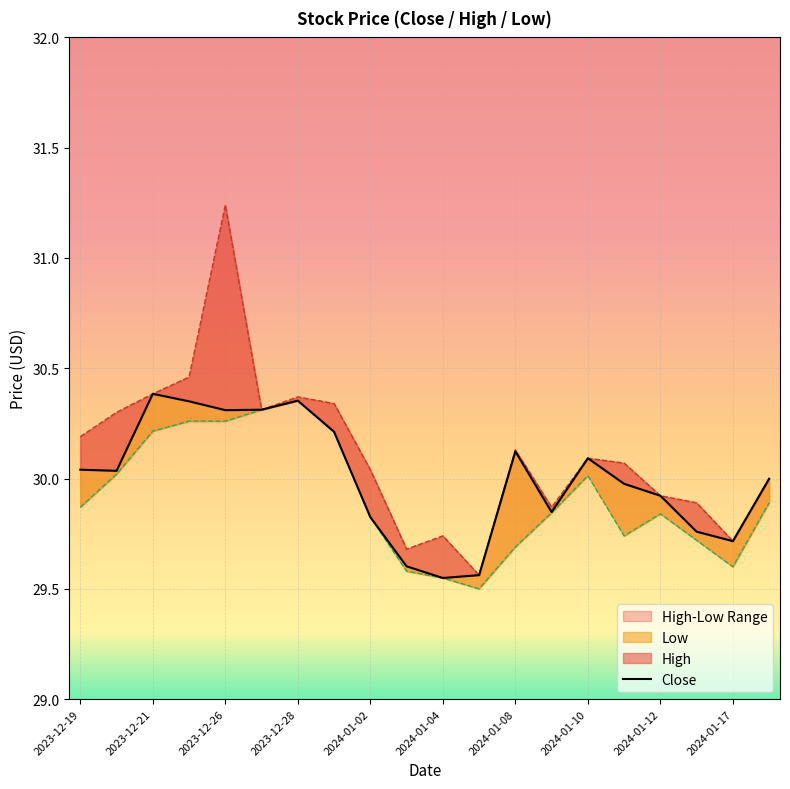

Rank the series by their maximum value, from highest to lowest.

High, Close, Low